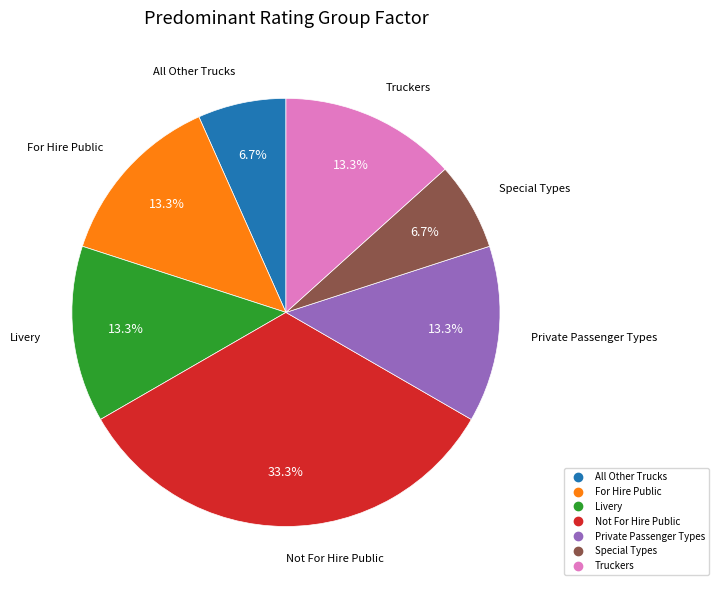

How much of the chart is everything except Private Passenger Types?

86.7%